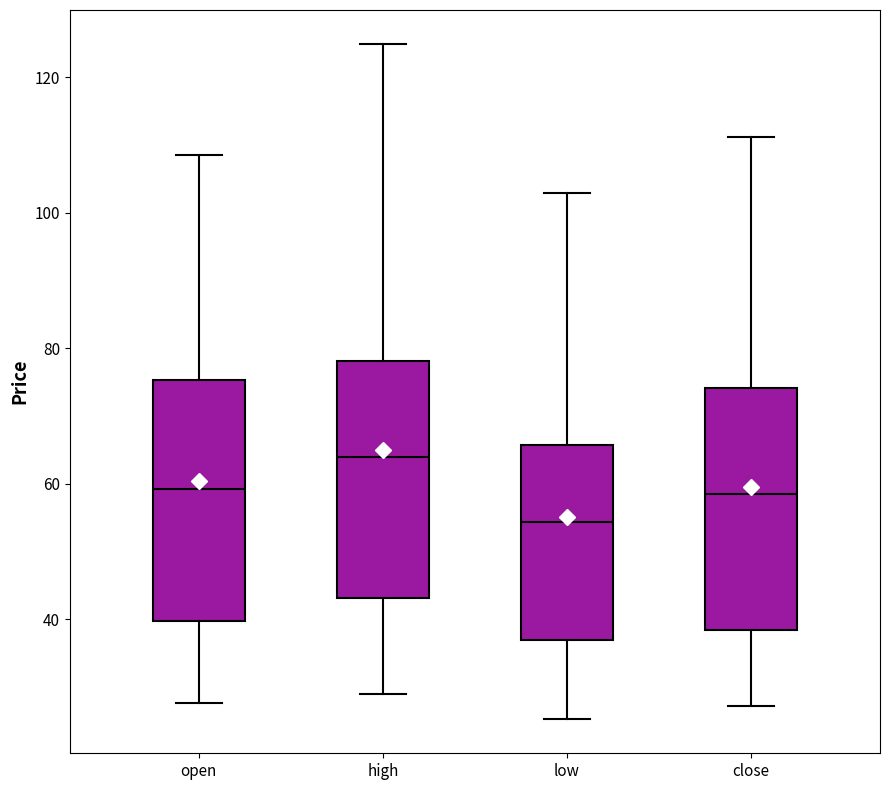

Reading left to right, transcribe this box plot: for each box, give where its median line is, the range the box spans, and where its two whiskers end, as read against the y-axis. The values are not printed on the chart, so give them approximately, as read against the axis.

open: median 60, box 40 to 76, whiskers 28 to 108
high: median 64, box 44 to 78, whiskers 28 to 124
low: median 54, box 38 to 66, whiskers 26 to 104
close: median 58, box 38 to 74, whiskers 28 to 112